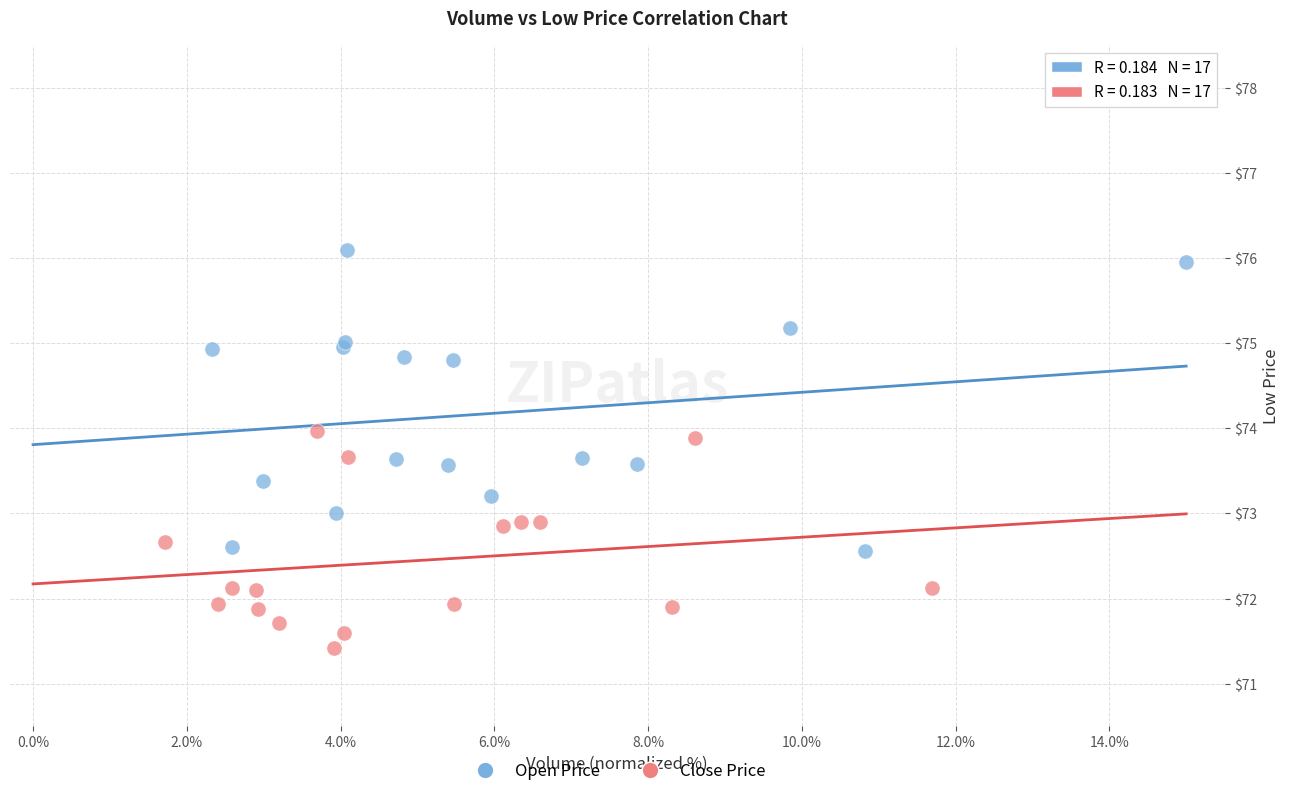

Which series has the largest Y range (max minus min)?

Open Price